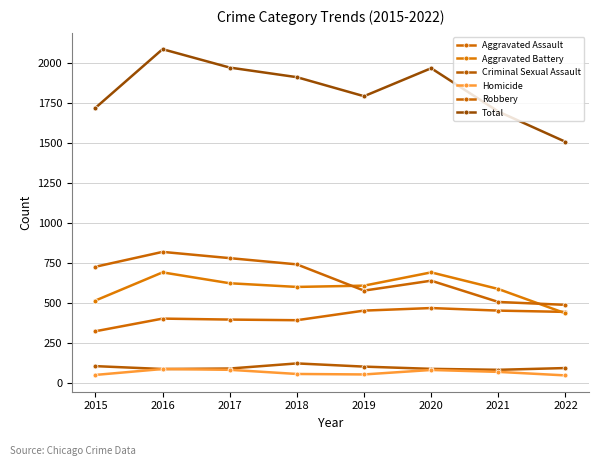

Between 2017 and 2020, which series saw the biggest shift?

Robbery